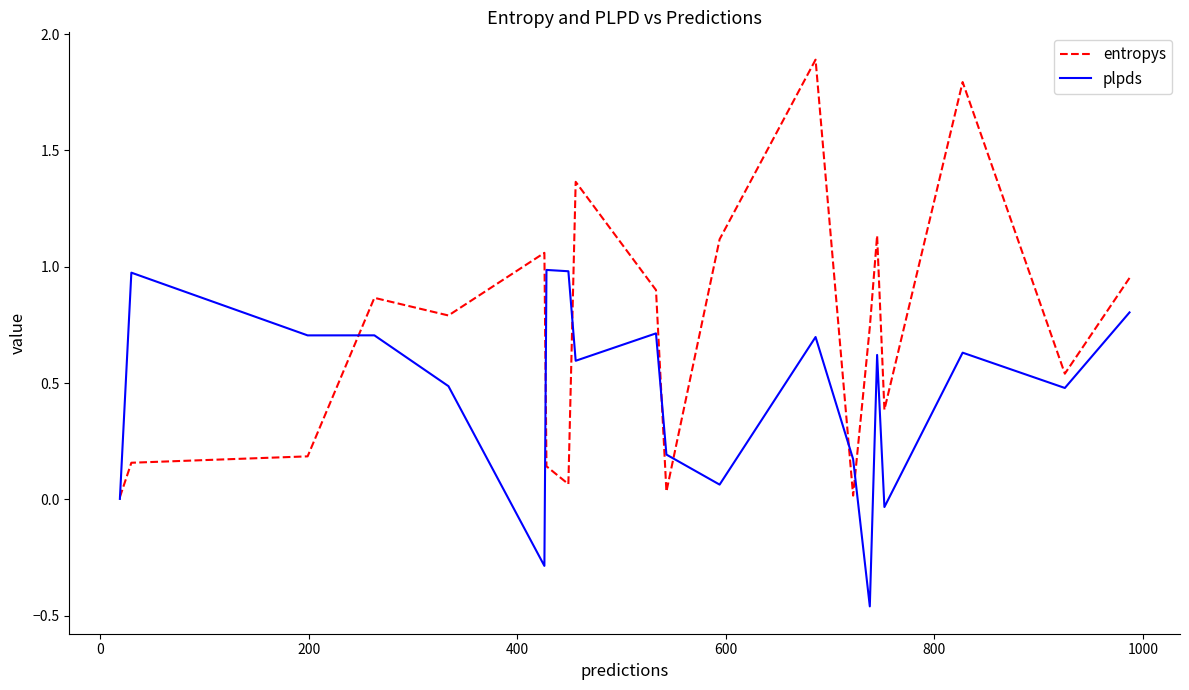

What is the maximum value shown in the chart?

1.9